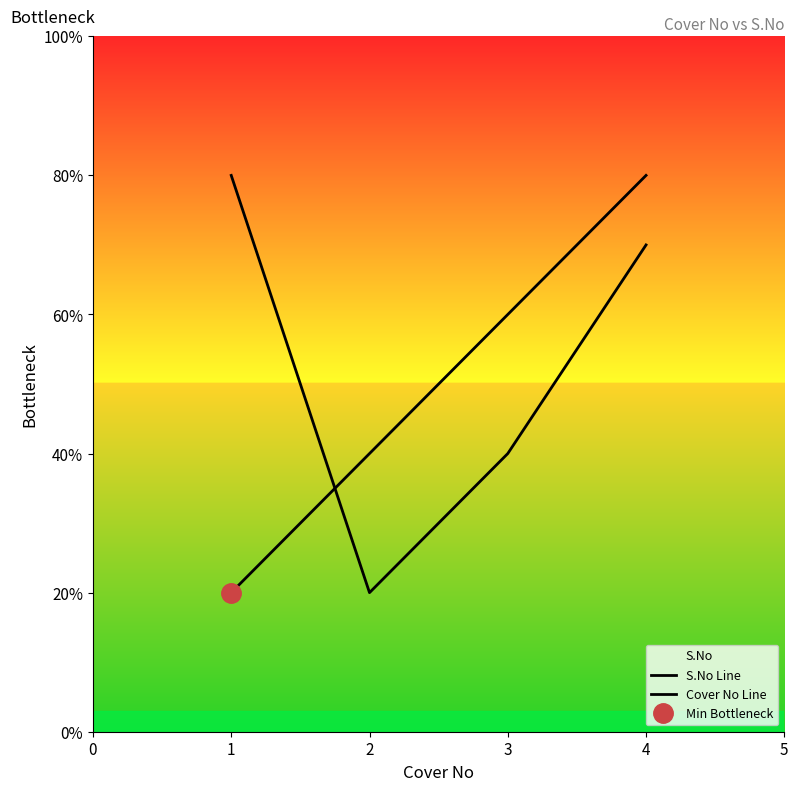

Does the chart have visible grid lines?

No